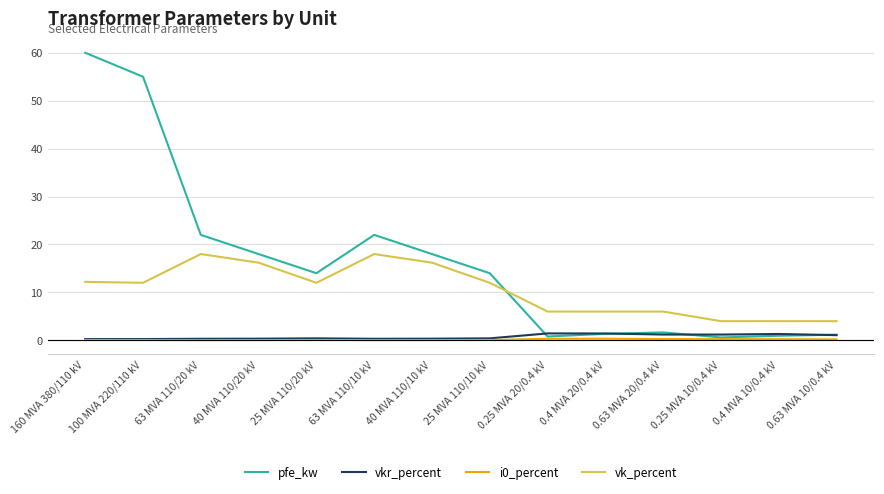

Which series has the widest spread of values?

pfe_kw